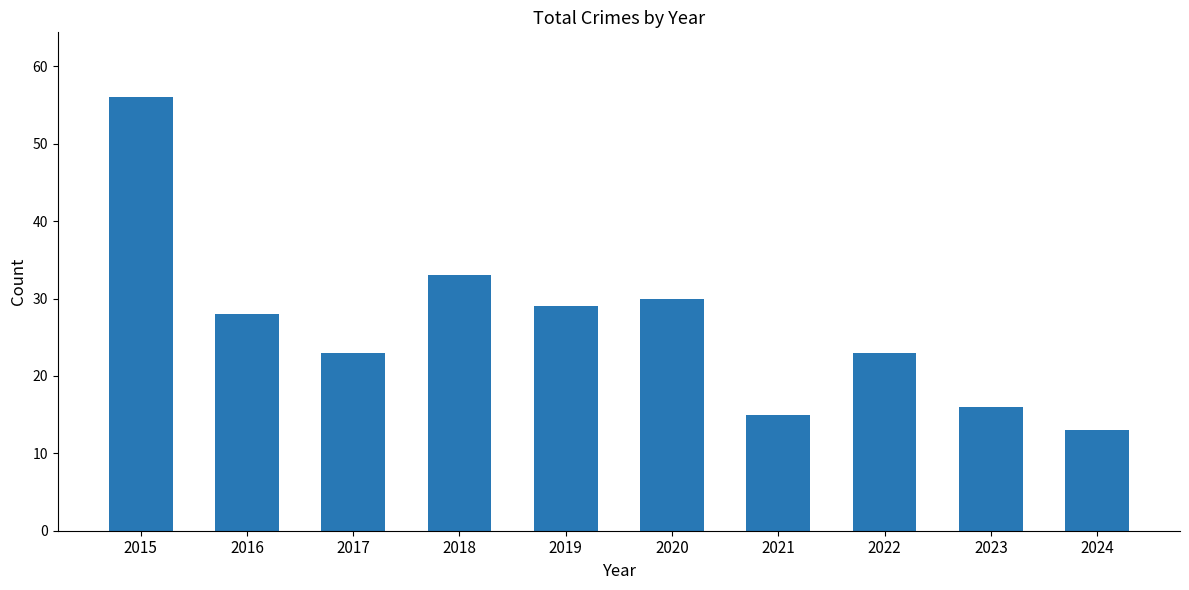

Are the bars horizontal?

No